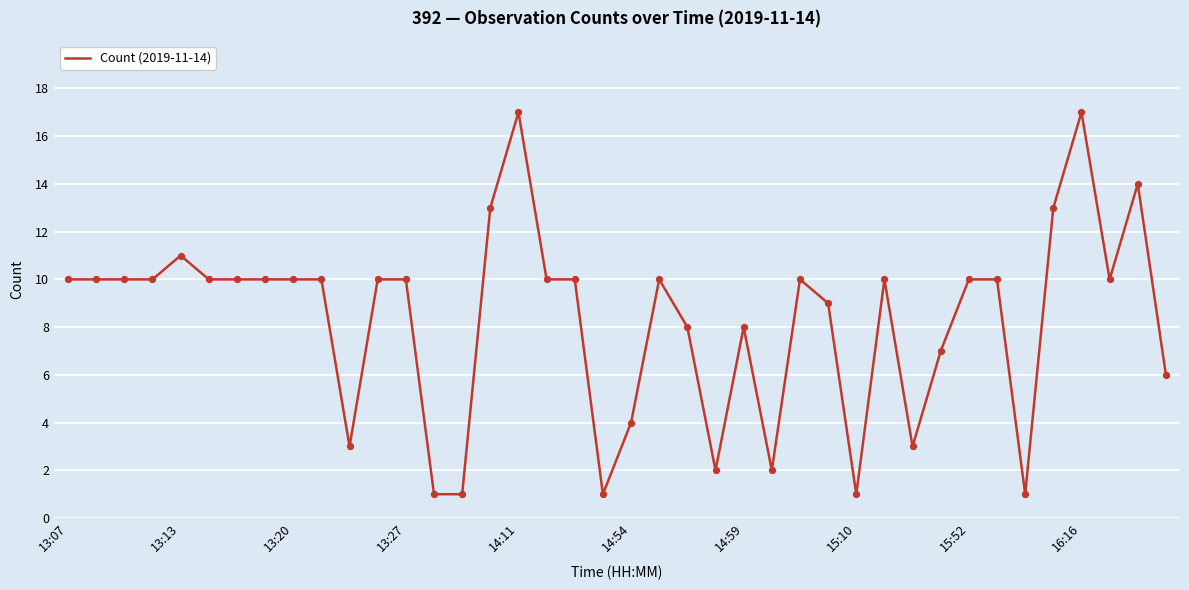

What is the maximum value shown in the chart?

17